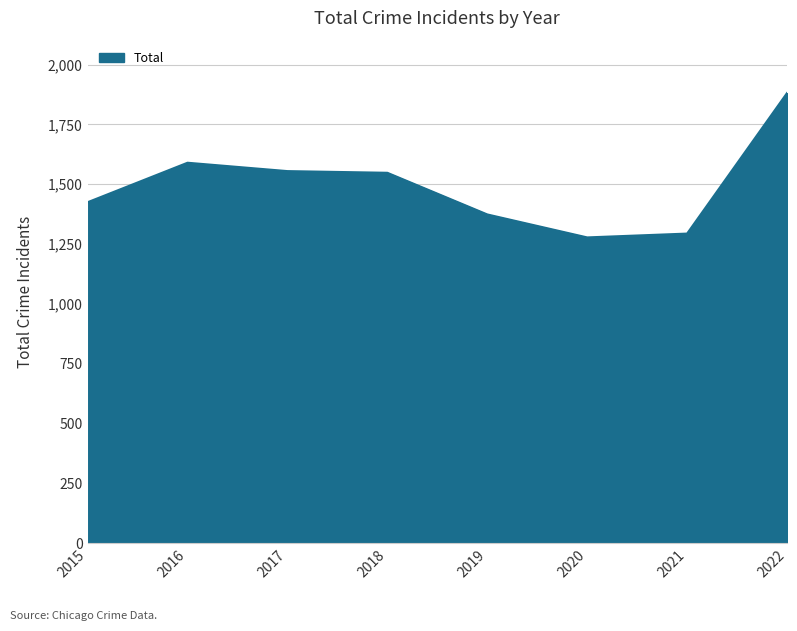

The value at 2018 is 1548. True or false?

True